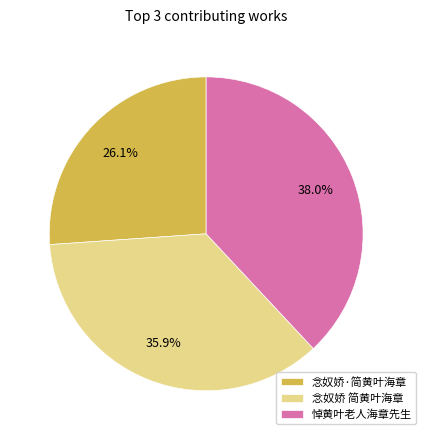

What is the smallest slice in the pie chart?

念奴娇·简黄叶海章